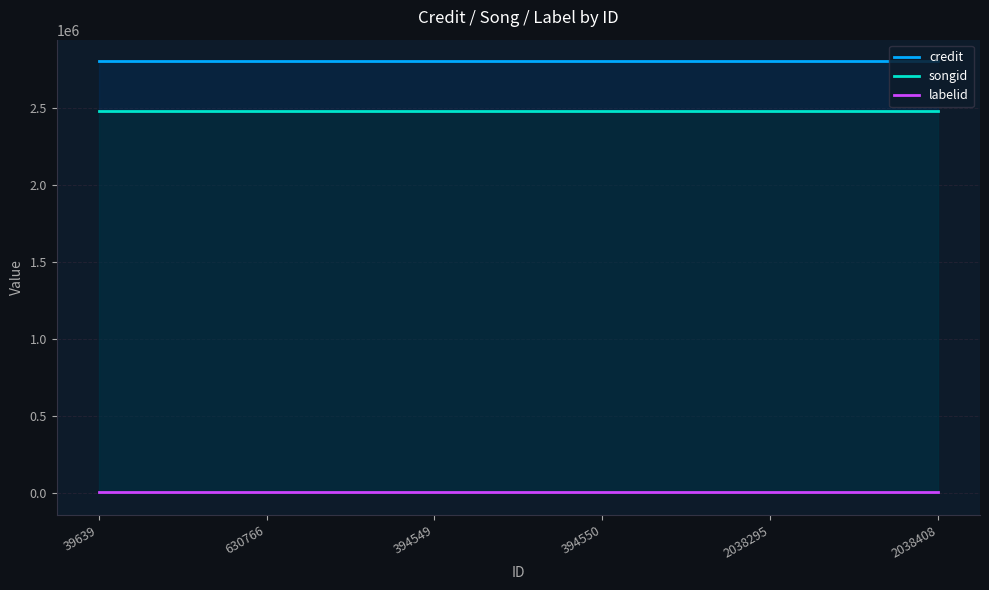

Which series changed the most between 39639 and 2038408?

credit